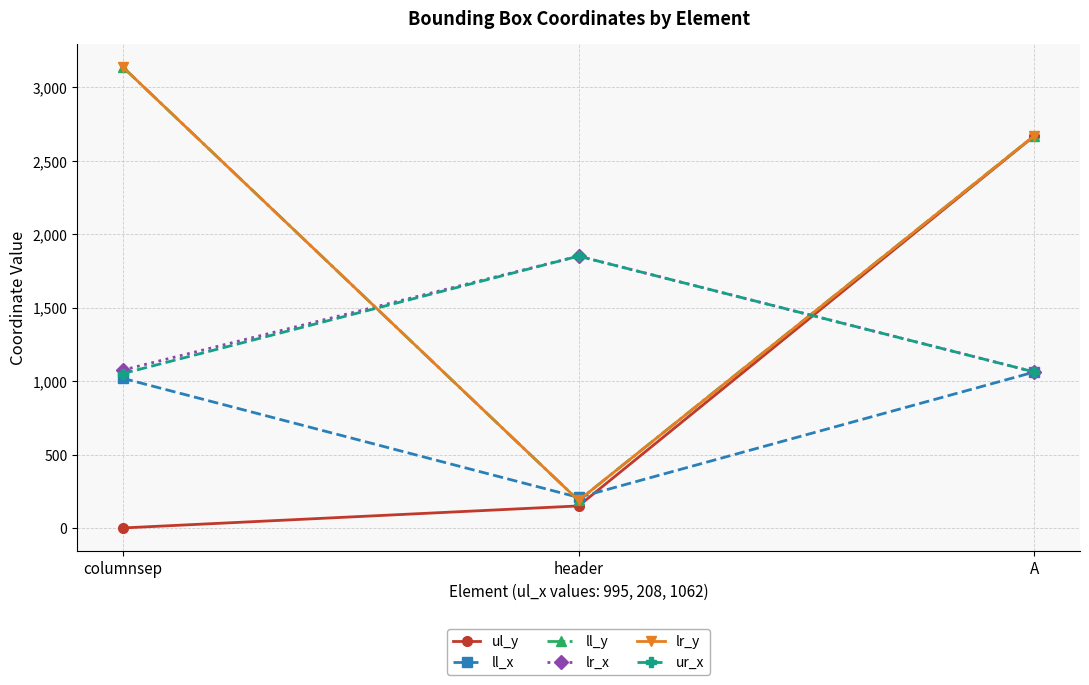

The ul_y series shows 1589 at A. True or false?

False